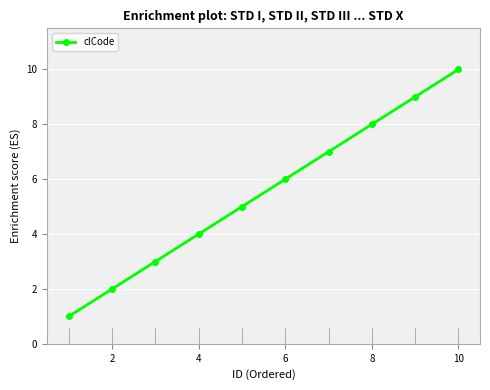

What is the maximum value shown in the chart?

10